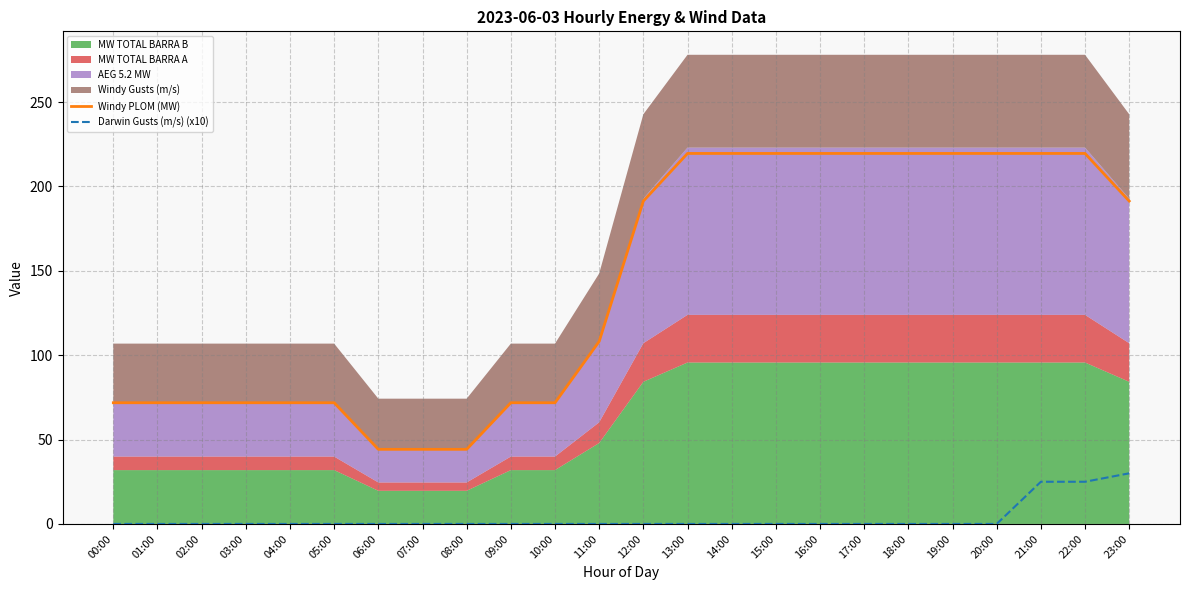

True or false: Windy PLOM (MW) and Darwin Gusts (m/s) (x10) intersect in this chart.

False